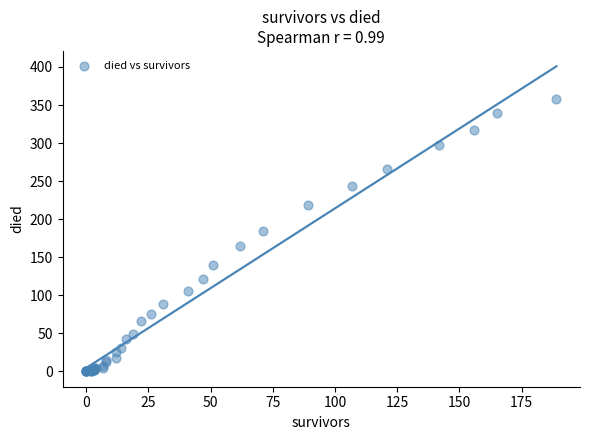

What Y value in the scatter plot is closest to 179?

185